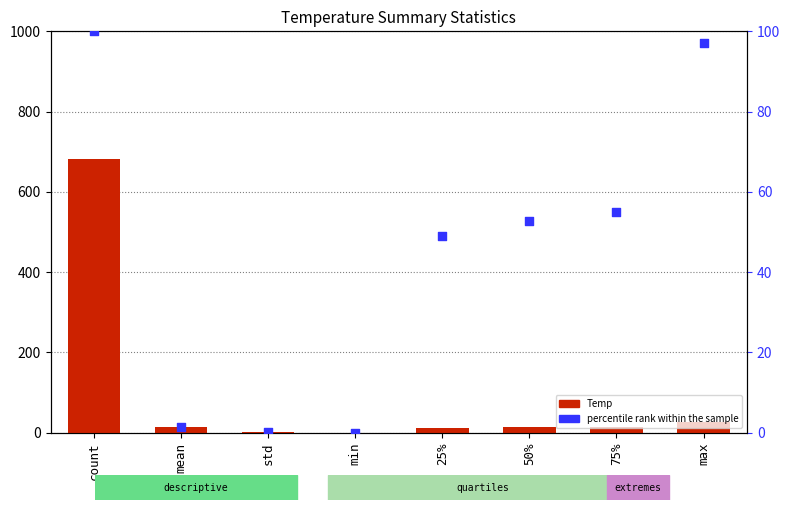

At how many categories does at least one series exceed 513?

1